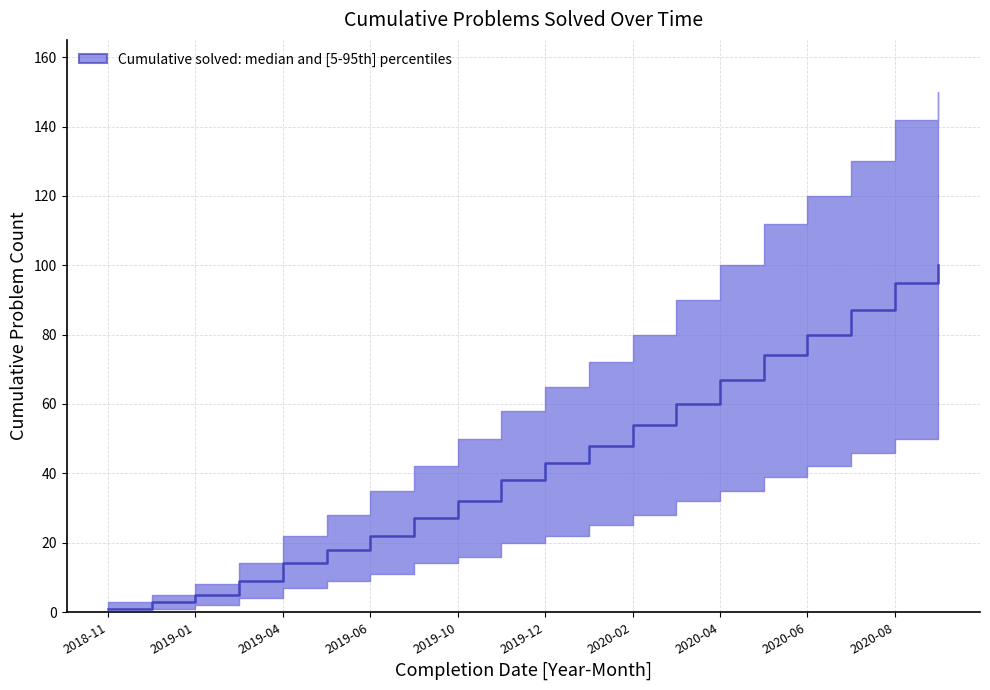

Is it true that lower equals 28 at 2020-02?

True